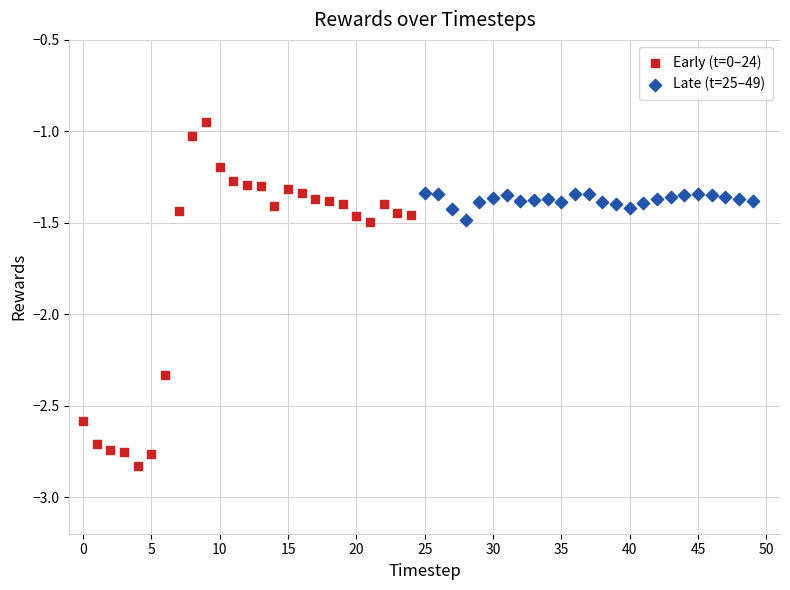

Which series contains the highest Y value?

Early (t=0–24)